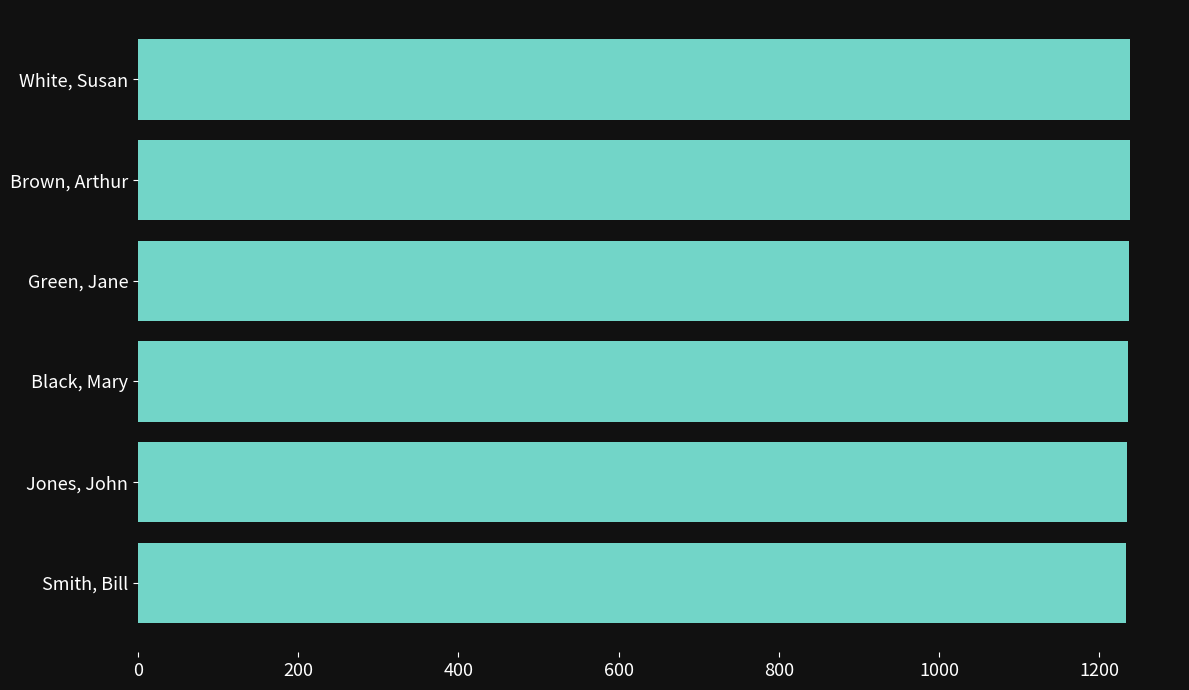

Read the value at Brown, Arthur.

1238